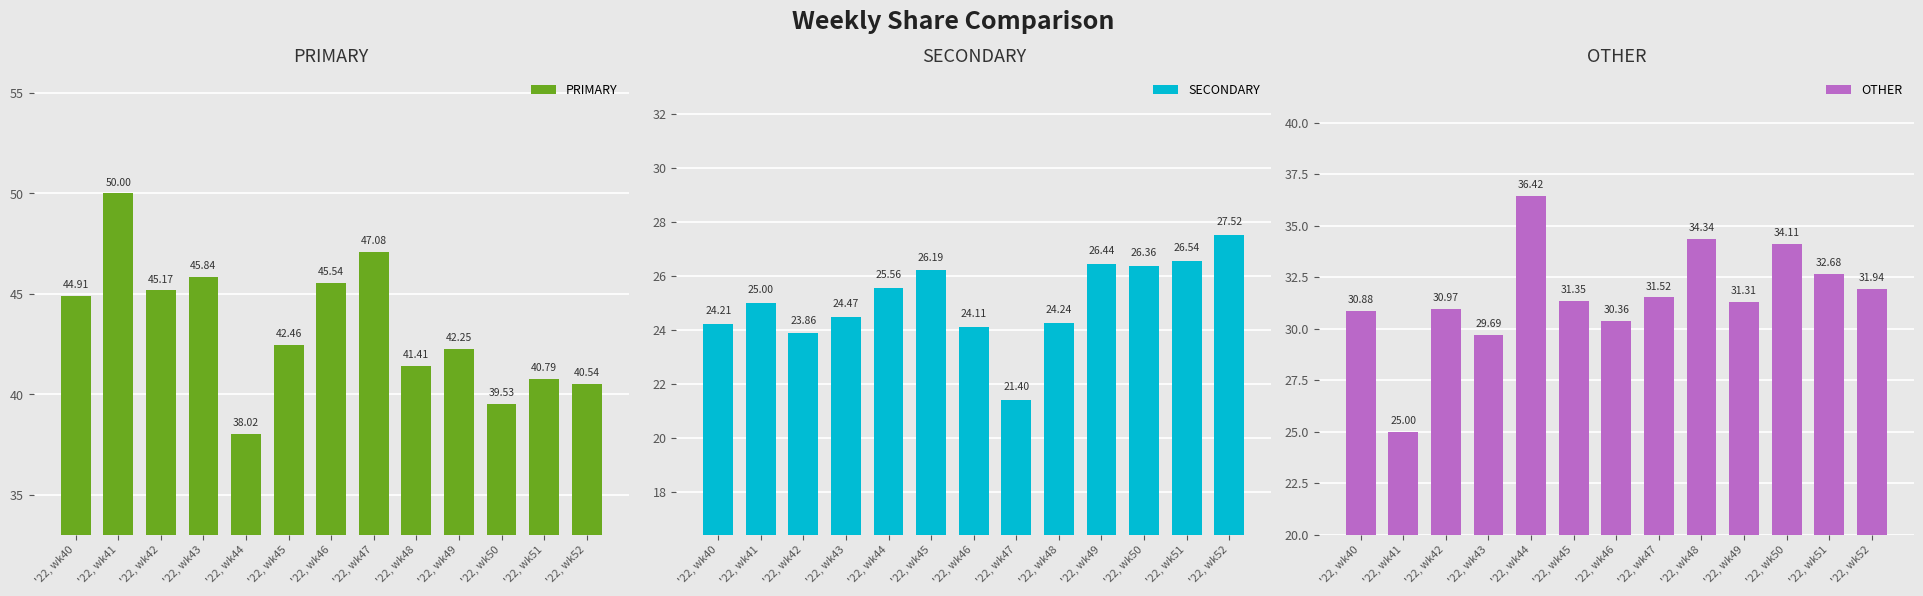

What is the average value of the SECONDARY series?

25.1